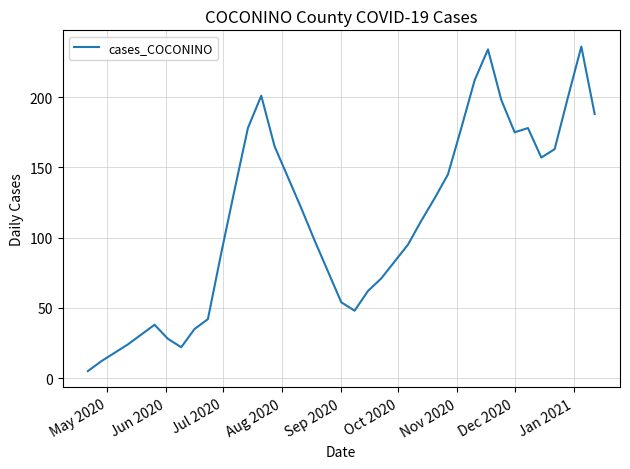

What is the difference between the maximum and minimum values?

231